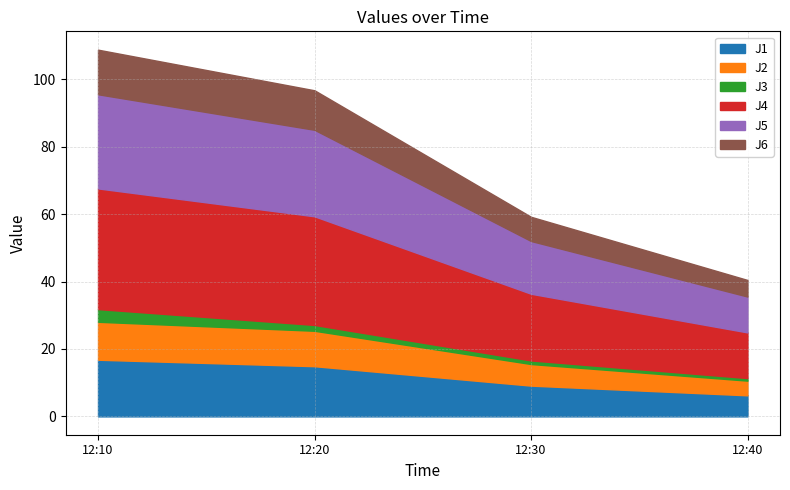

Is it true that J1 equals 16.4 at 2024-01-16 12:30:00?

False